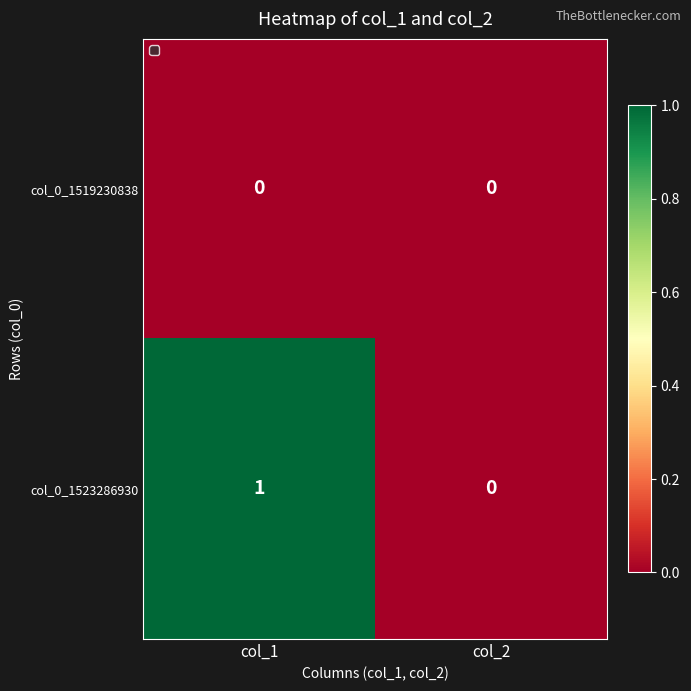

Which category has the lowest value in the col_0_1523286930 series?

col_2